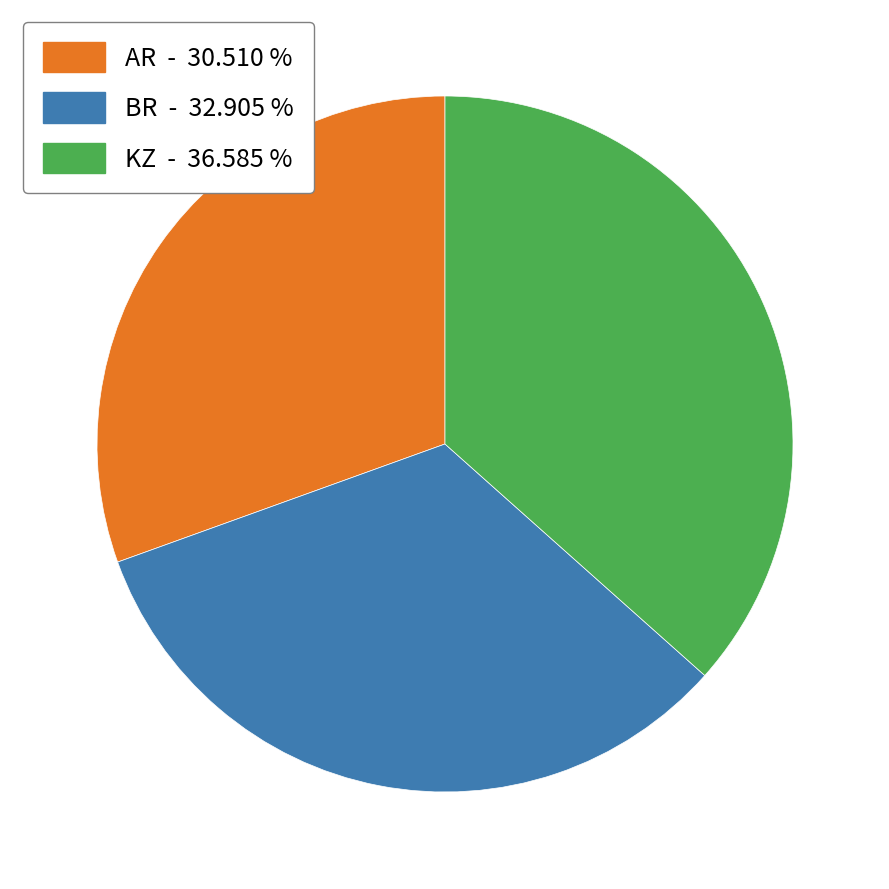

Do BR - 32.905 % and AR - 30.510 % together represent more than half of the pie?

Yes